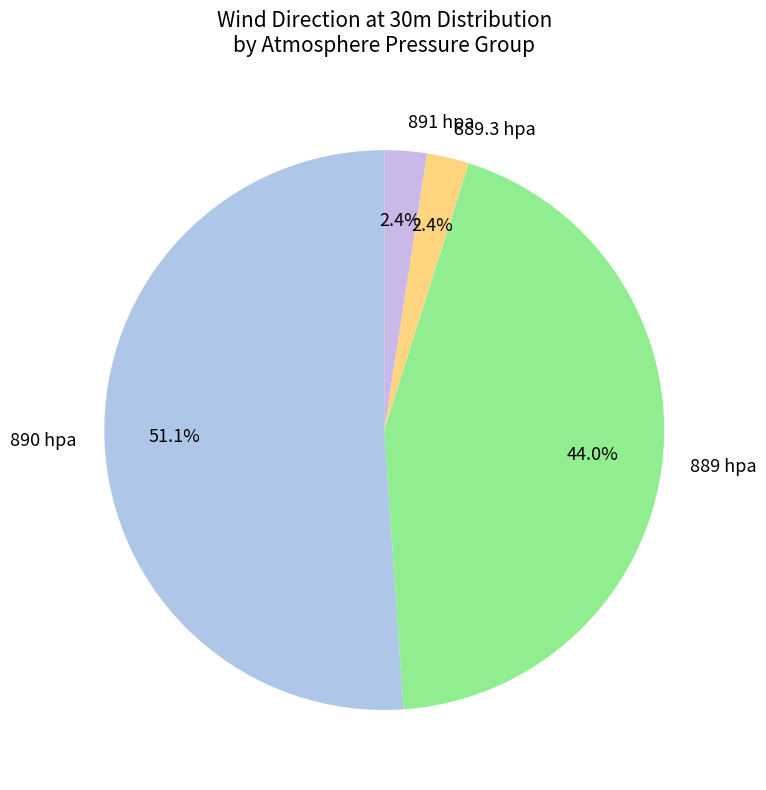

Which has a higher value, 890 hpa or 889 hpa?

890 hpa